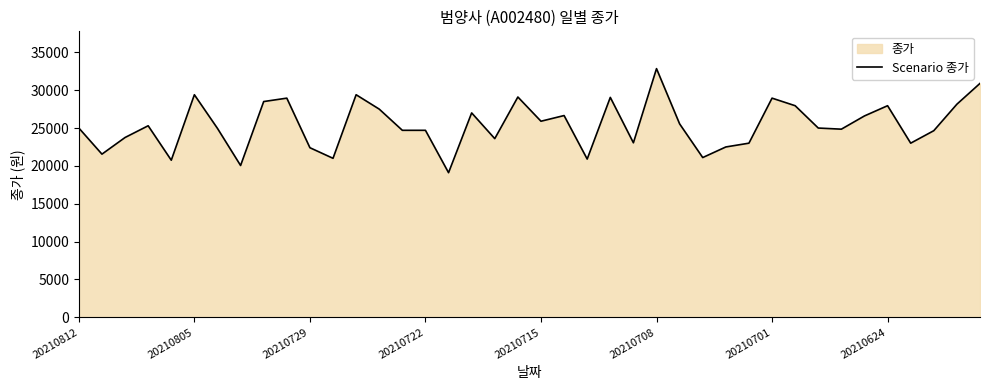

Where is the data nearest to the value 25975?

20210715